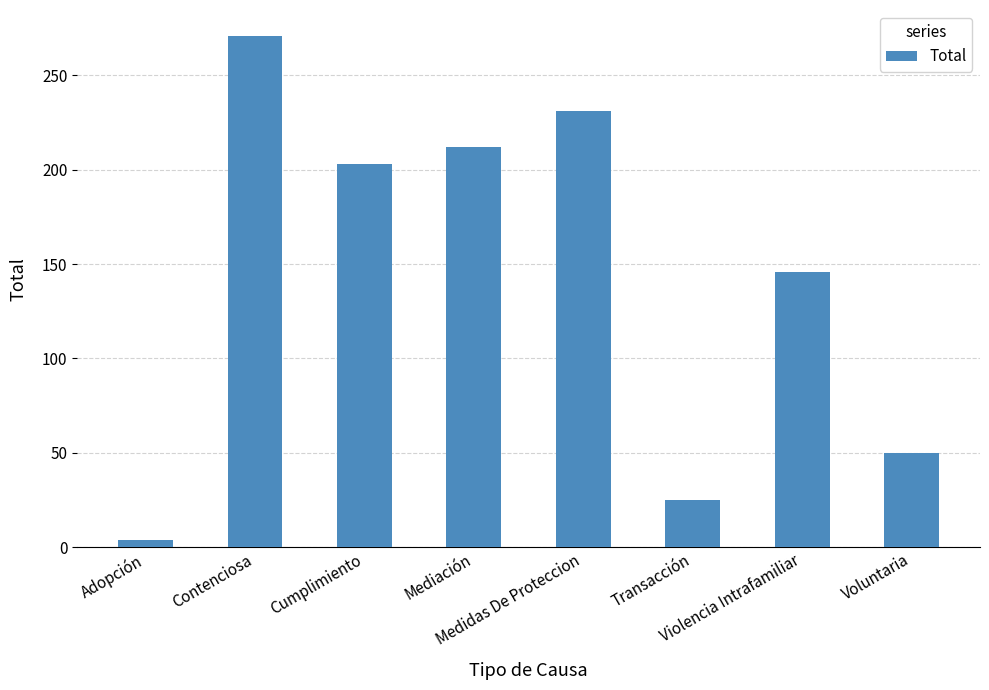

What is the sum of the values at Medidas De Proteccion and Mediación?

443